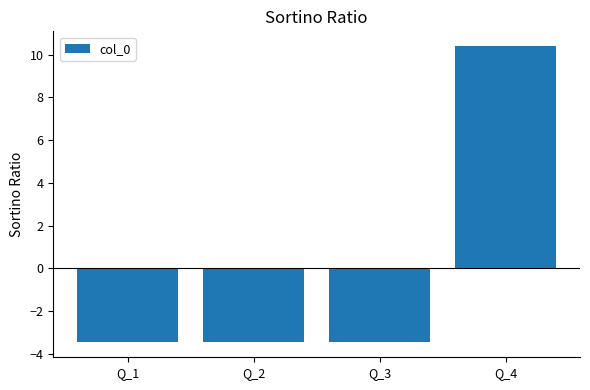

What is the value of the 4th bar from the left?

10.4